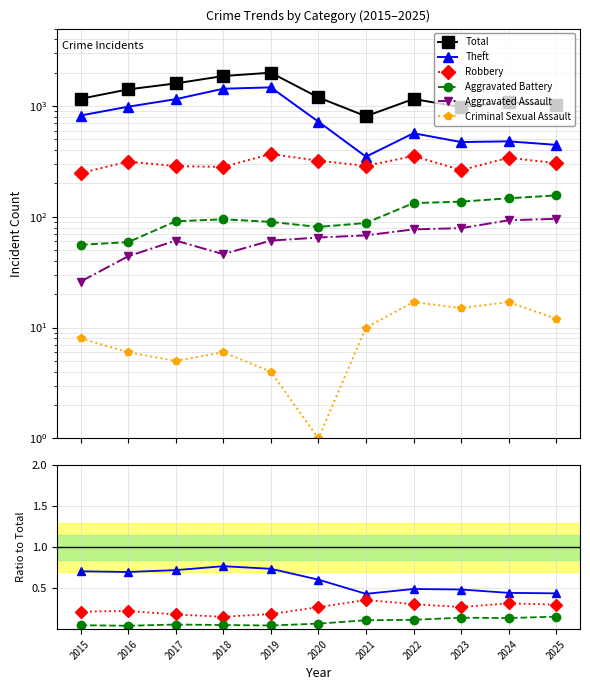

What is the value of the Robbery point at the 1st from the left?

0.2